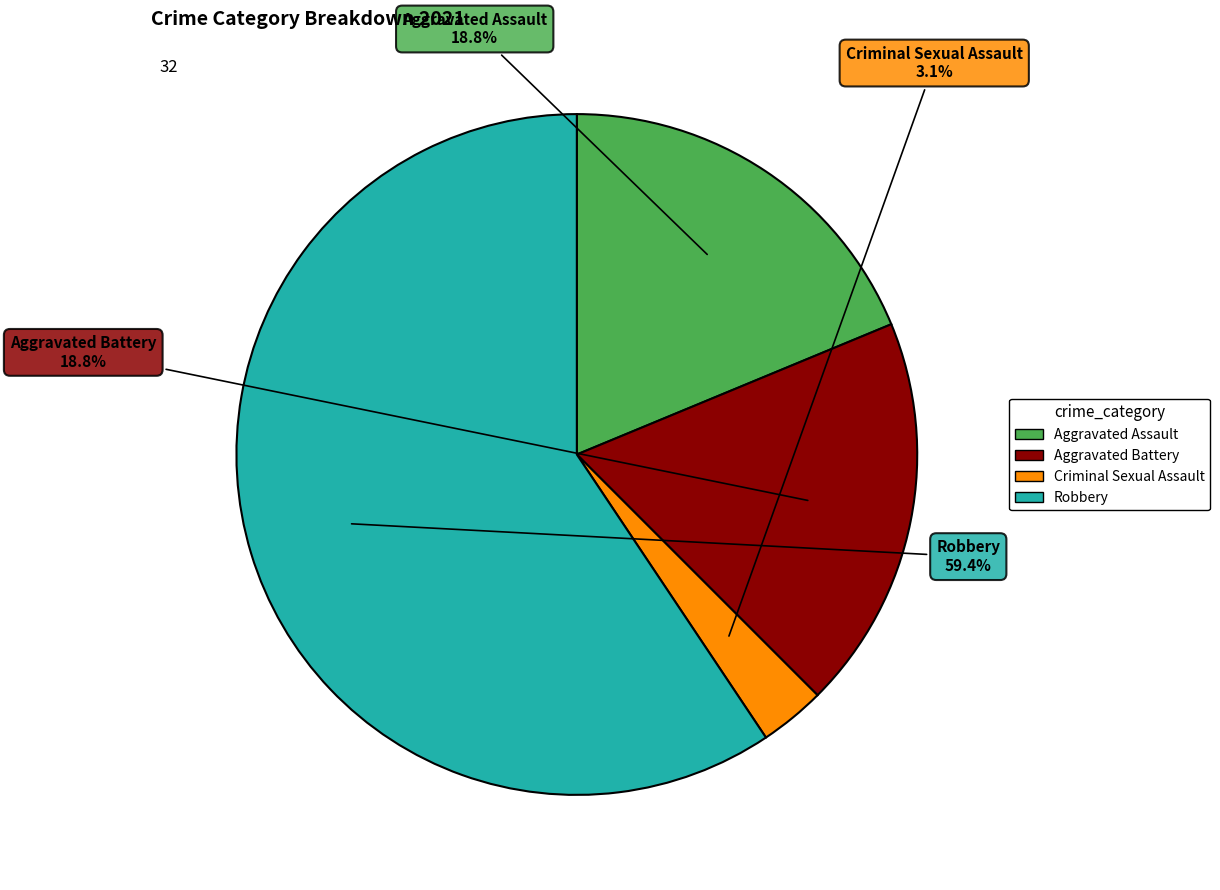

To the nearest percent, what is the difference between the Criminal Sexual Assault and Robbery slice percentages?

56%